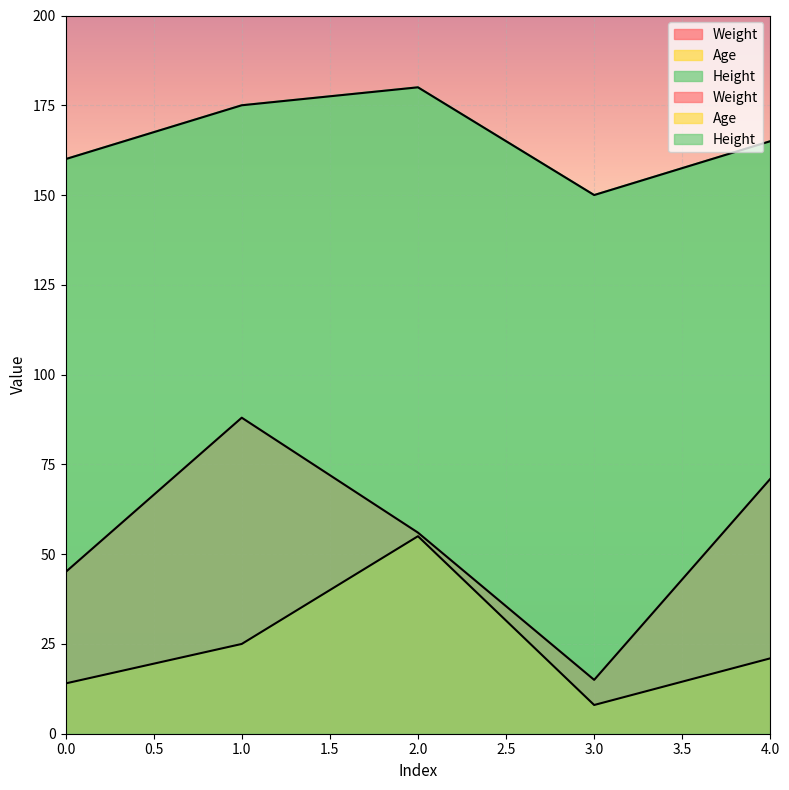

How many interior local valleys does the Weight series have?

1